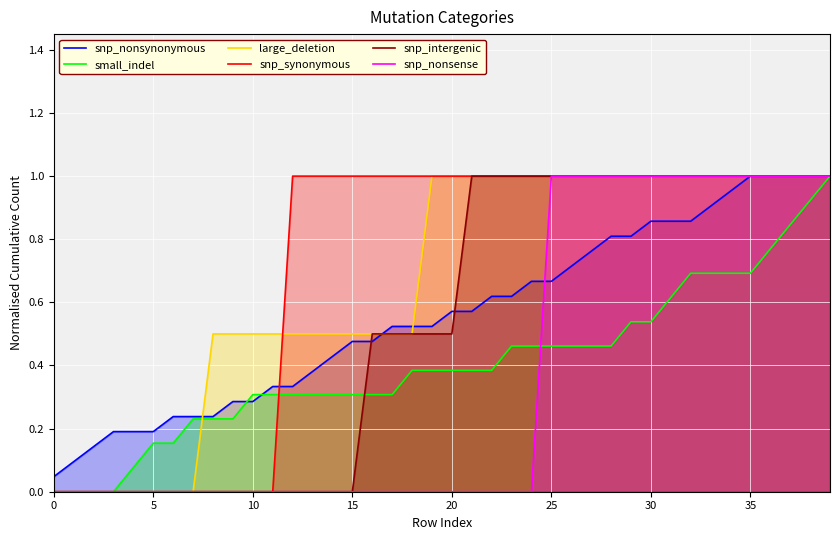

How many lines are shown in the chart?

6